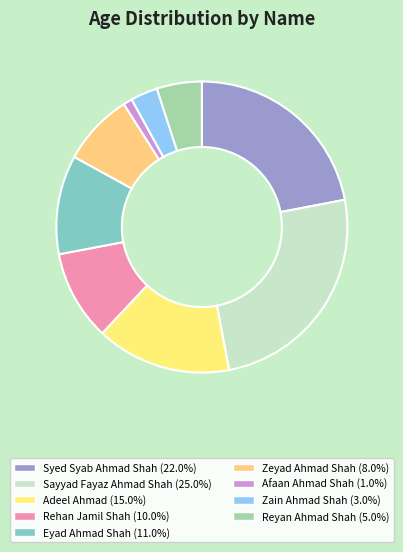

To the nearest percent, what is the average slice percentage?

11%